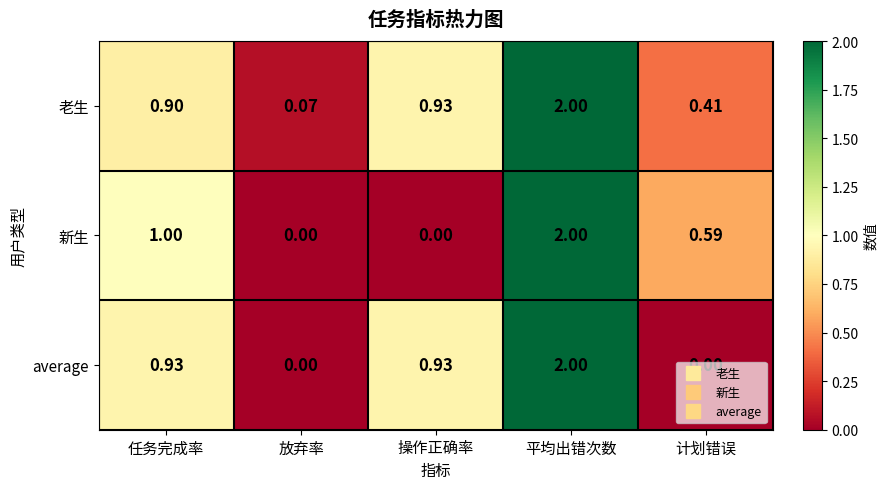

Rank the series by their average value, from highest to lowest.

老生, average, 新生